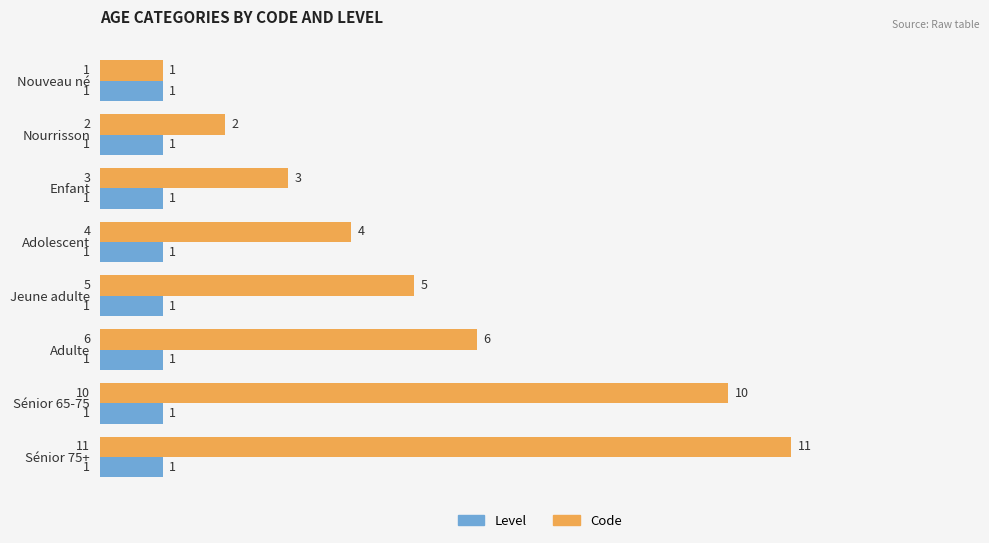

At Nourrisson, list the series in order from smallest to largest.

Level, Code